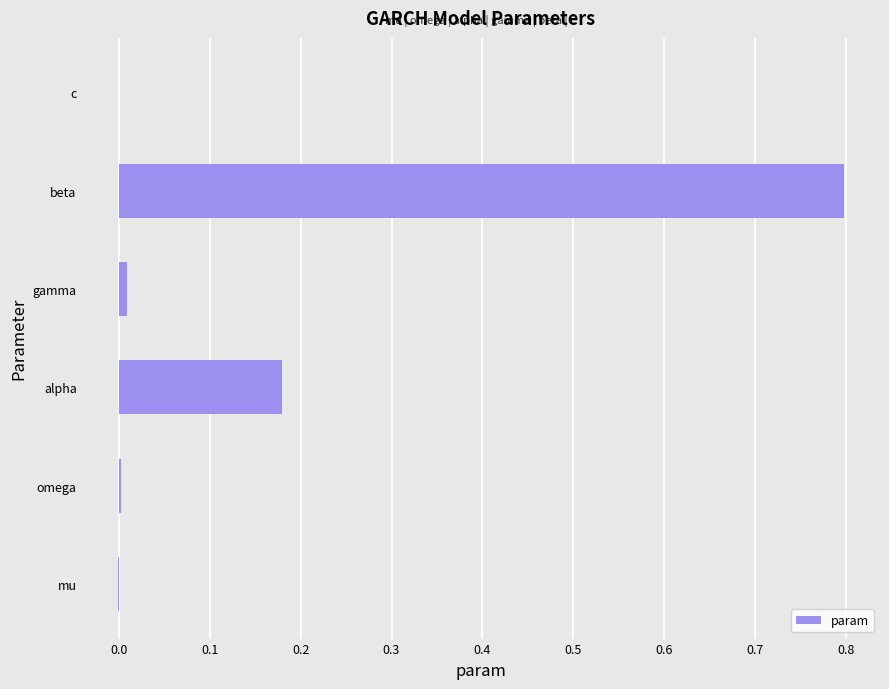

True or false: the data shows 0.0 at omega.

True